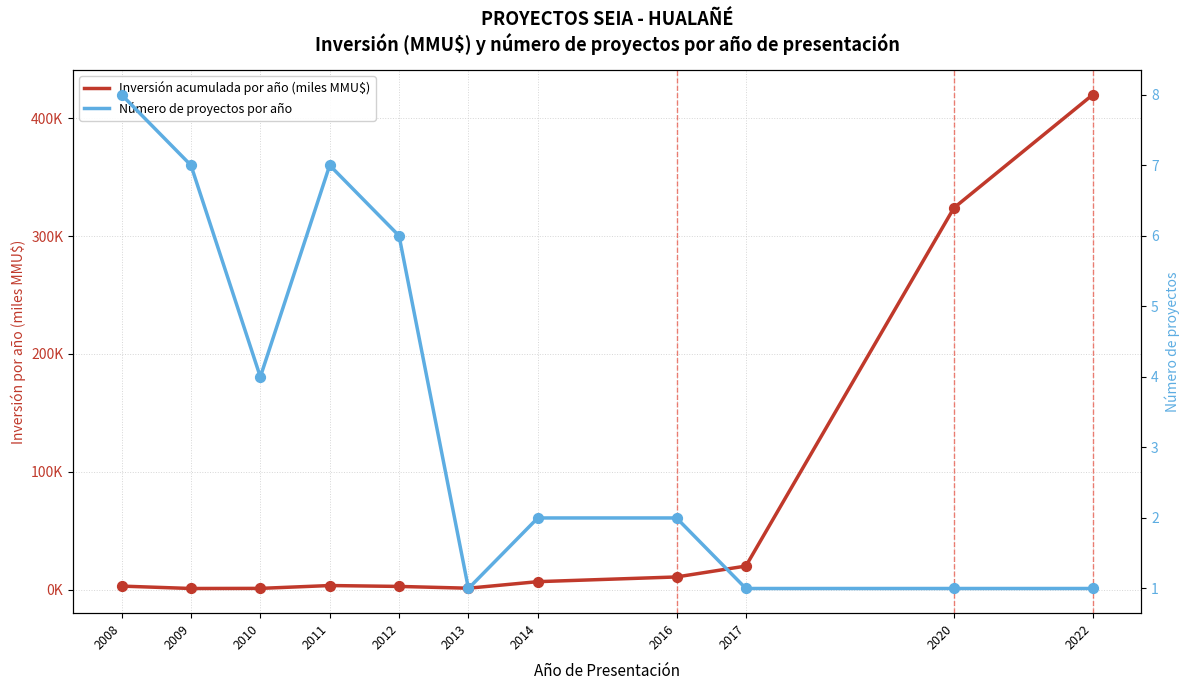

Which series reaches the minimum Y coordinate?

Inversión acumulada por año (miles MMU$)